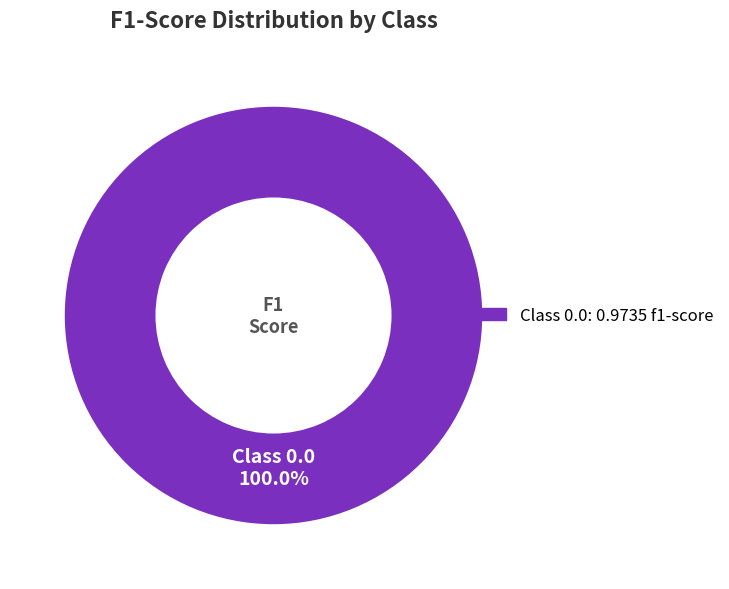

Does any single category account for the majority?

Yes